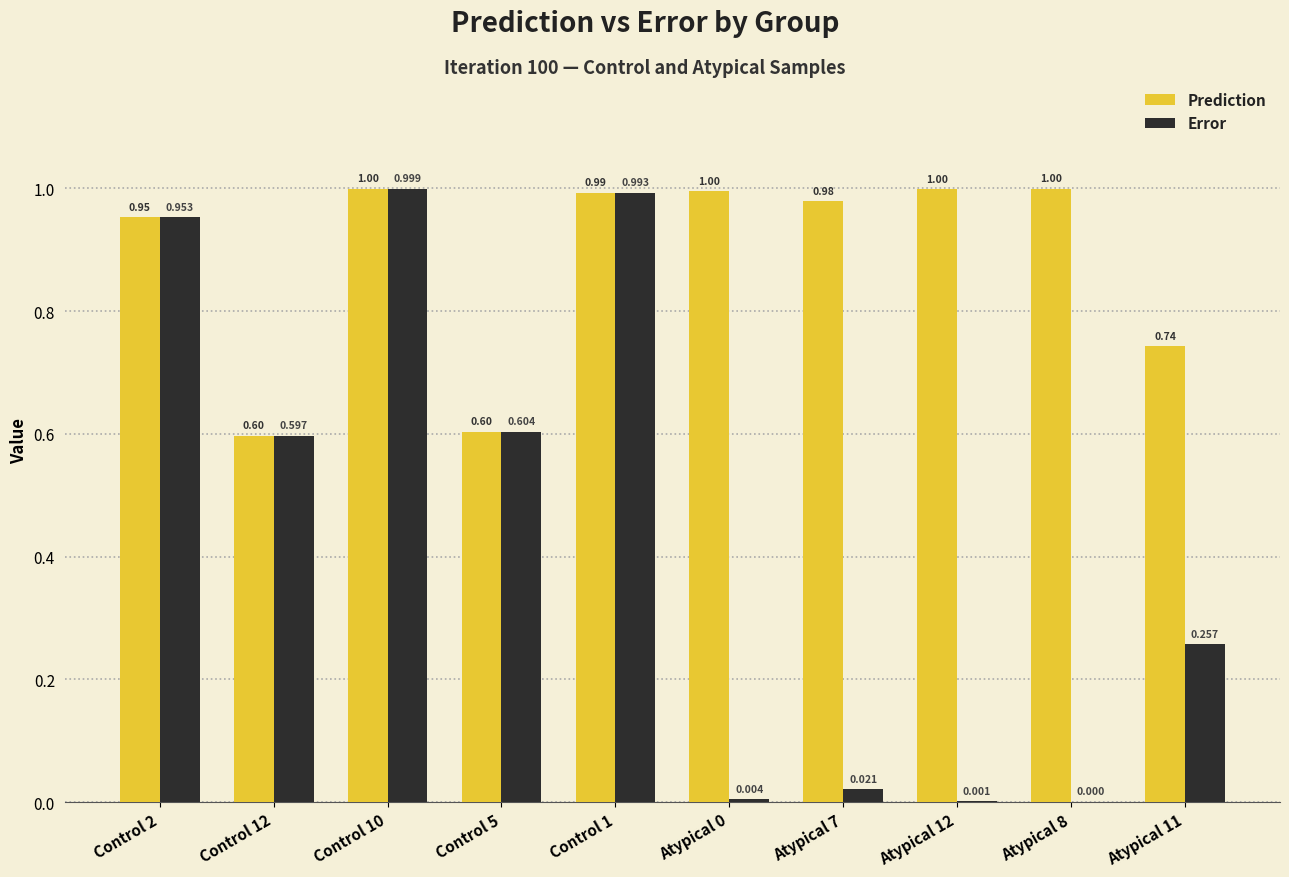

What is the sum of the Error values at Control 10 and Atypical 11?

1.3